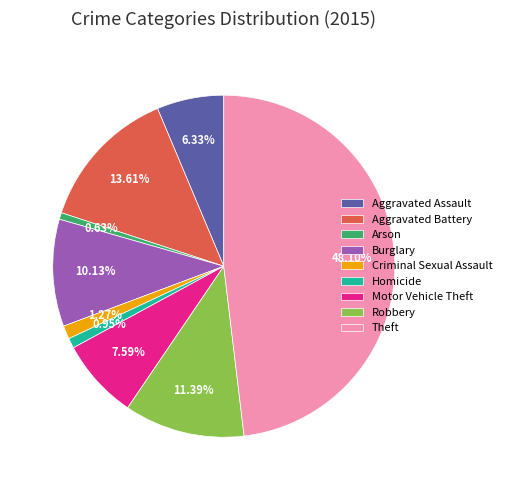

Which slice is the largest?

Theft